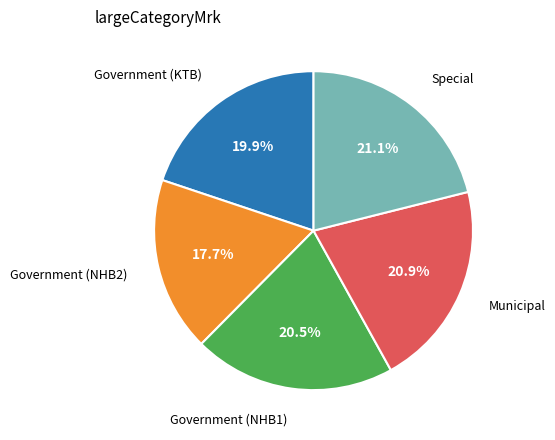

Which slice is the smallest?

Government (NHB2)